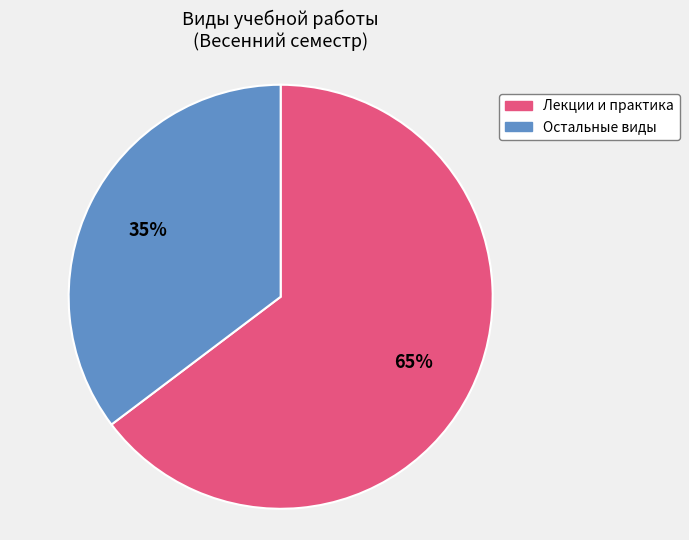

Is there any slice that represents more than half of the pie?

Yes